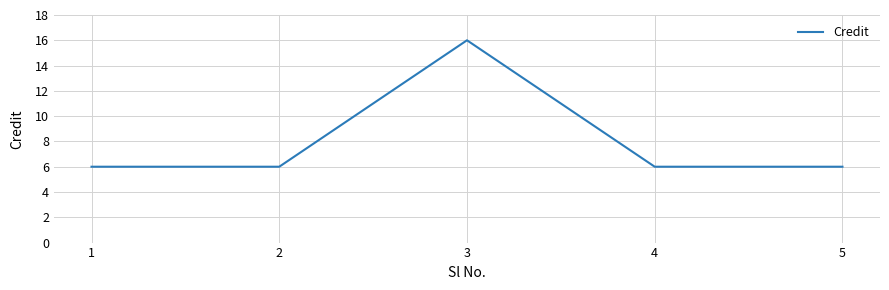

The value at 1 is 6. True or false?

True